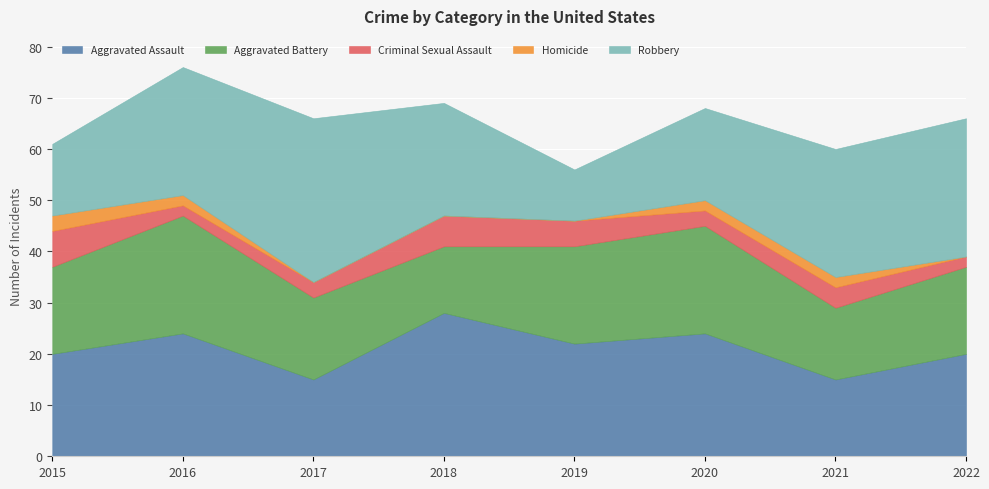

The Aggravated Assault series shows 13 at 2019. True or false?

False